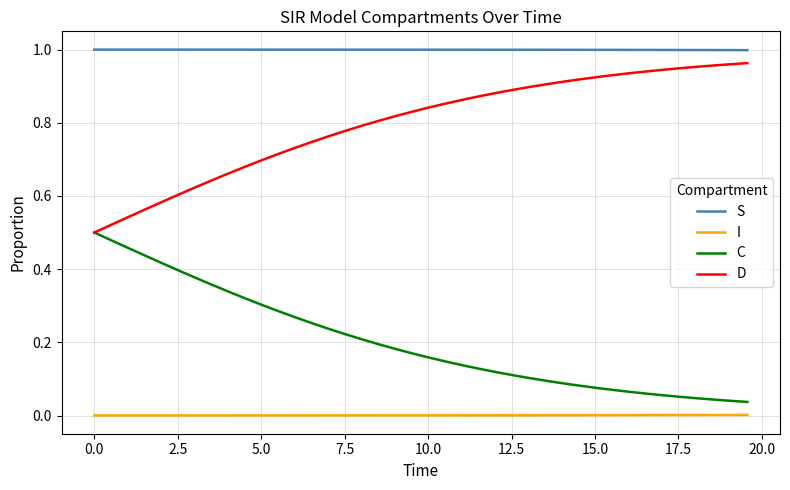

True or false: I and D cross at least once.

False